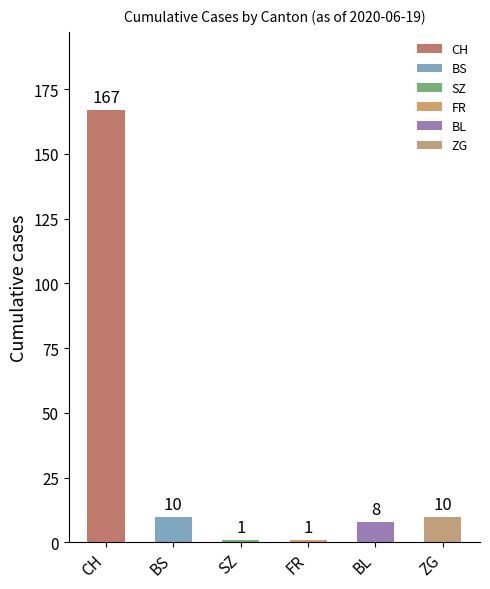

Are the bars horizontal?

No